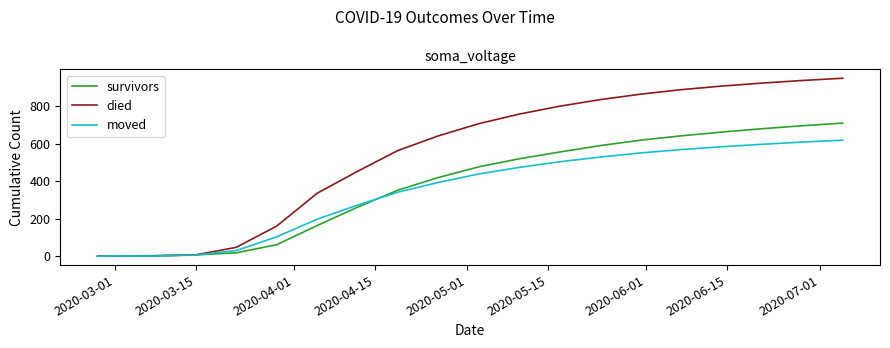

What is the greatest value displayed?

948